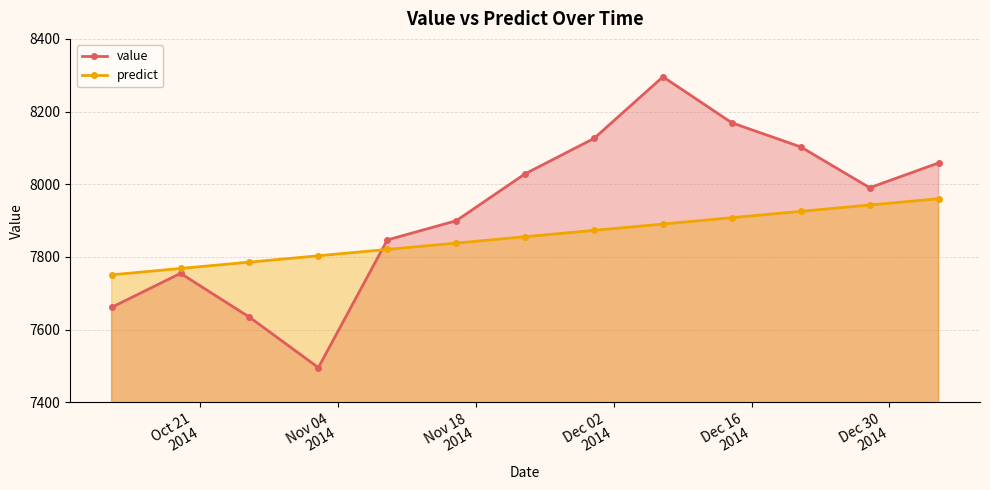

What is the value of the predict point at the 5th from the left?

7820.7